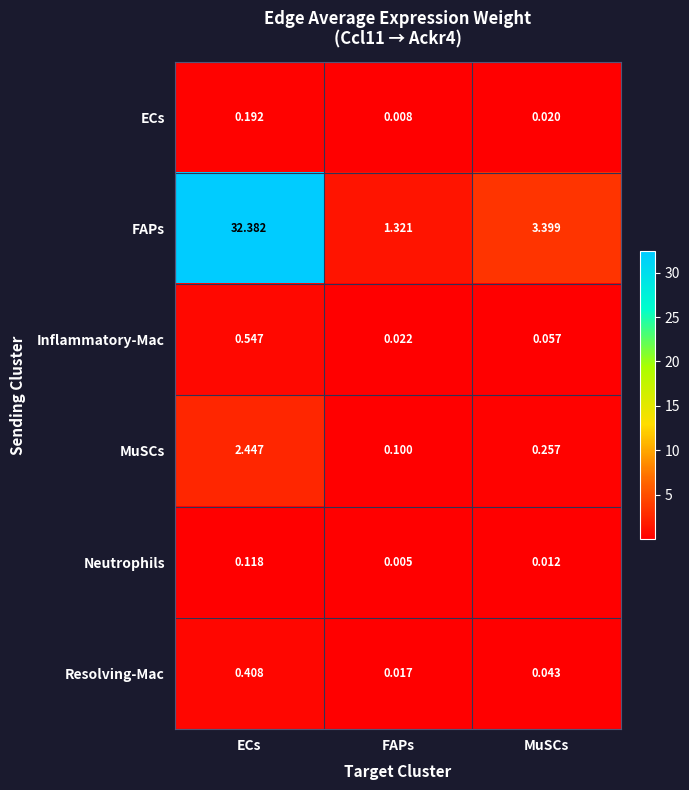

Is the value of ECs at MuSCs greater than the value of FAPs at FAPs?

No